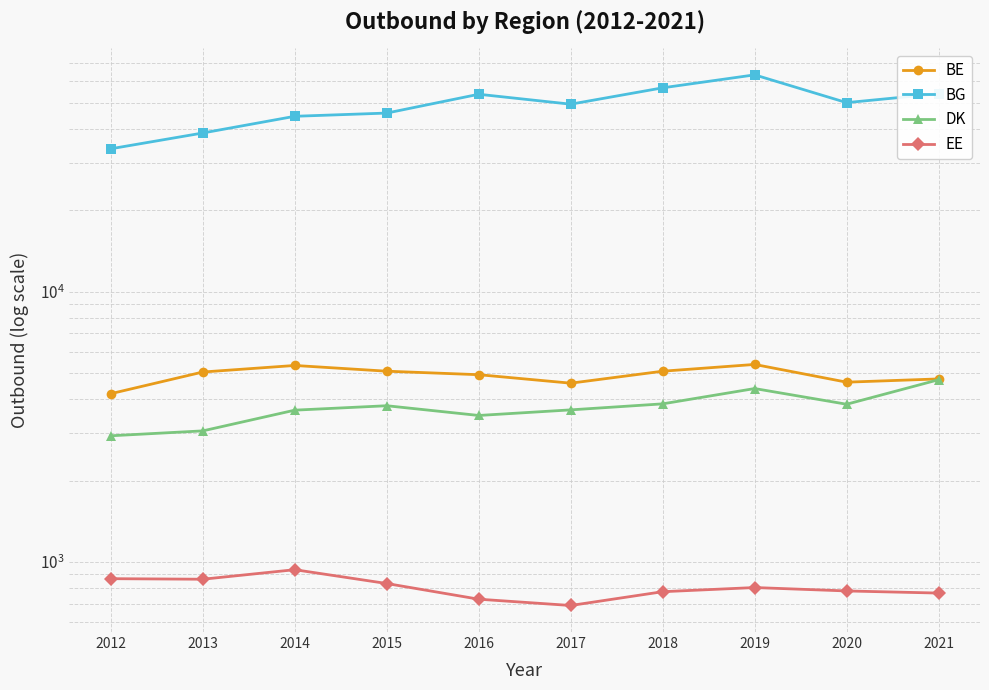

What is the sum of all BG values?

489484